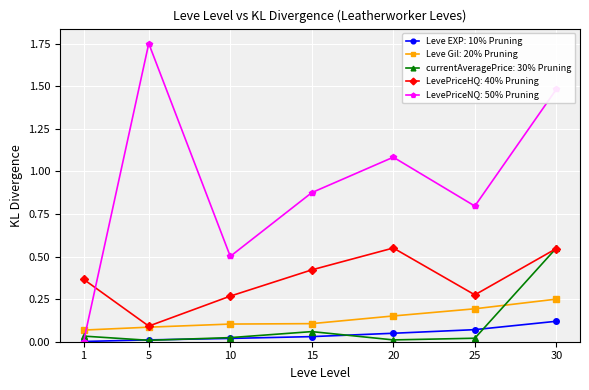

Is it true that Leve Gil: 20% Pruning equals 0.2 at 20?

True